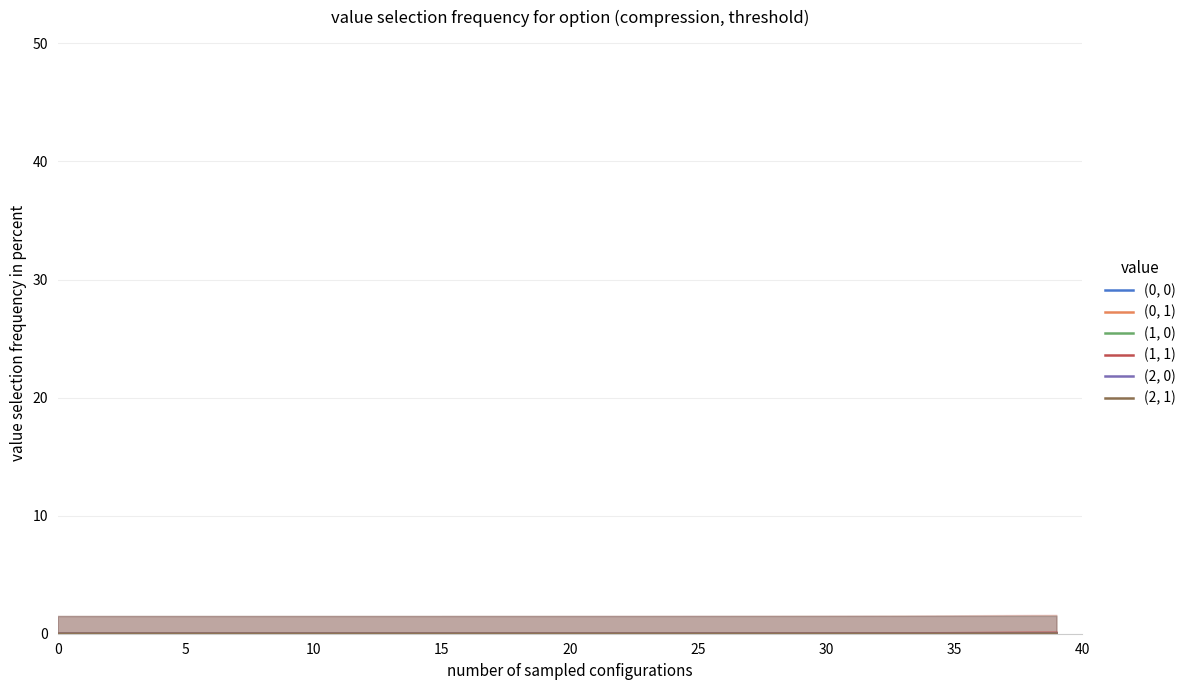

How many distinct data groups are displayed?

6